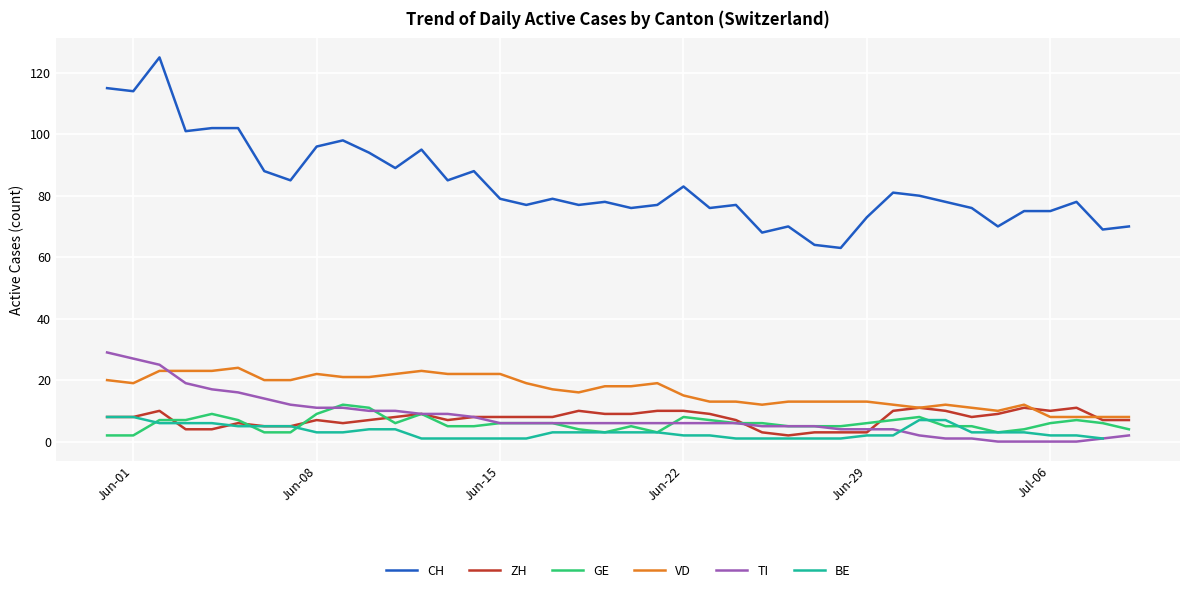

Is it true that CH equals 142 at Jun-22?

False